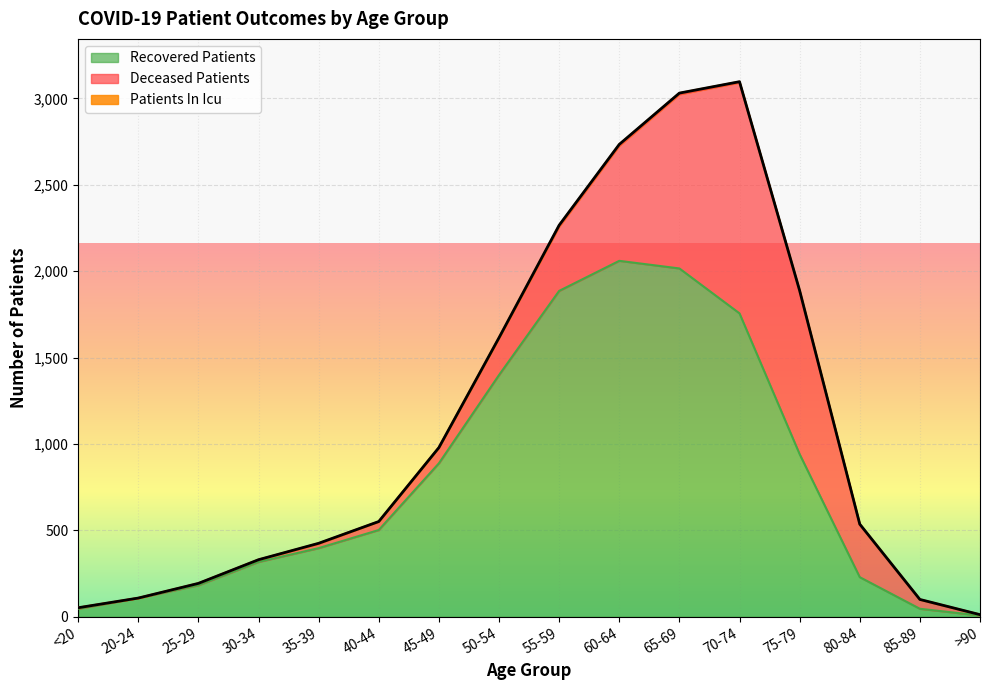

Which has a higher value, 80-84 or 85-89?

80-84